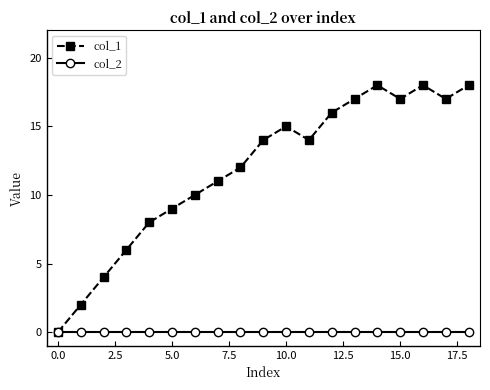

Is this an area chart (filled region under the line)?

No